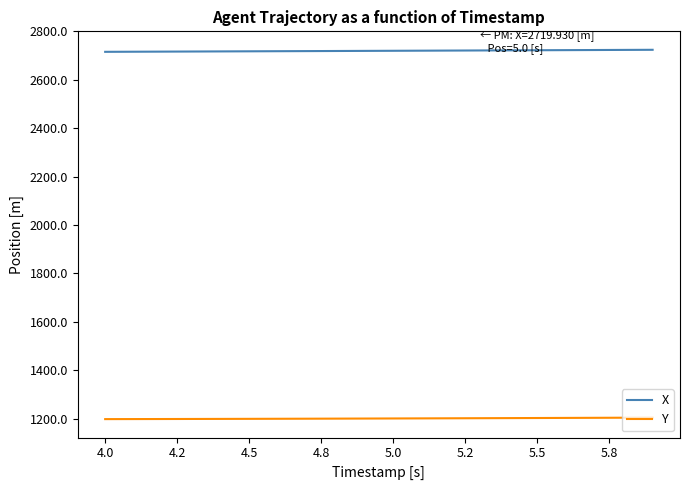

Rank the series by their maximum value, from highest to lowest.

X, Y